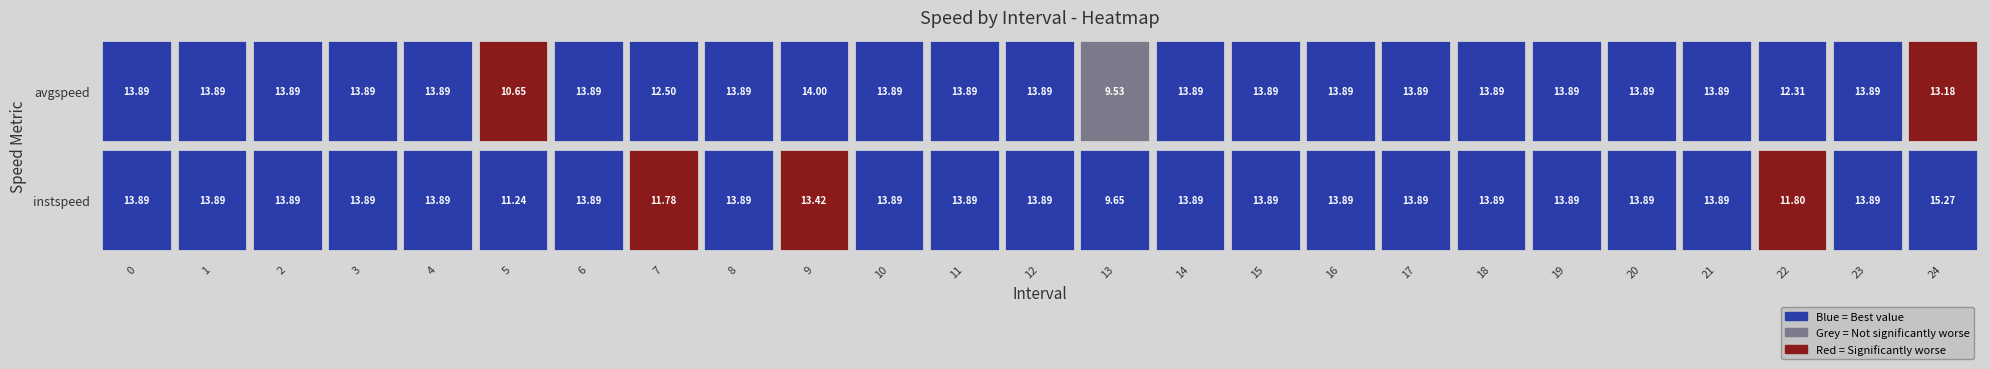

The value of 6 at 0 is 5.8. True or false?

False